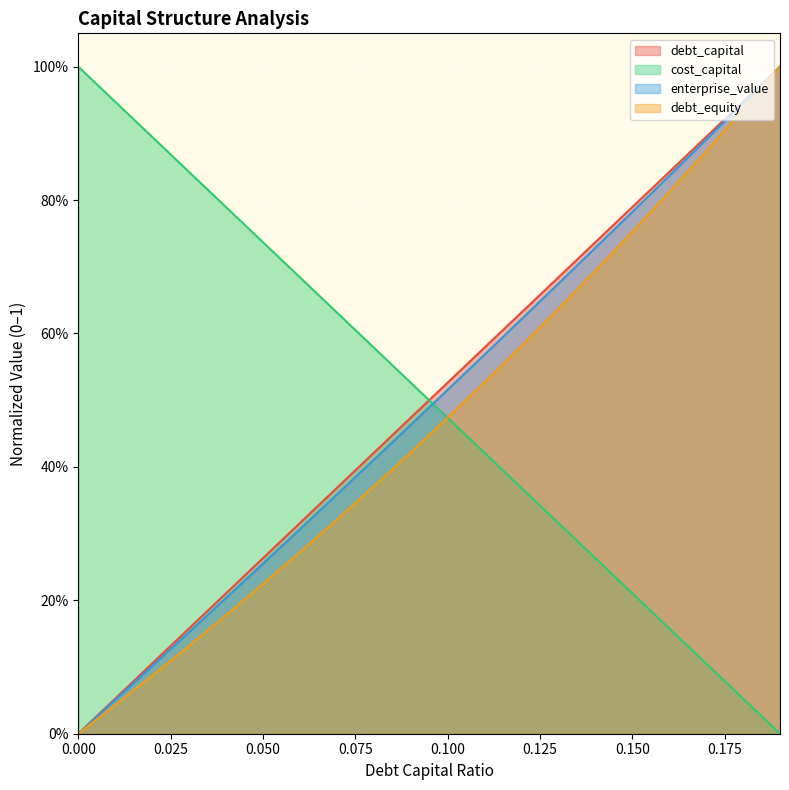

Does the chart display data point markers on the line(s)?

No